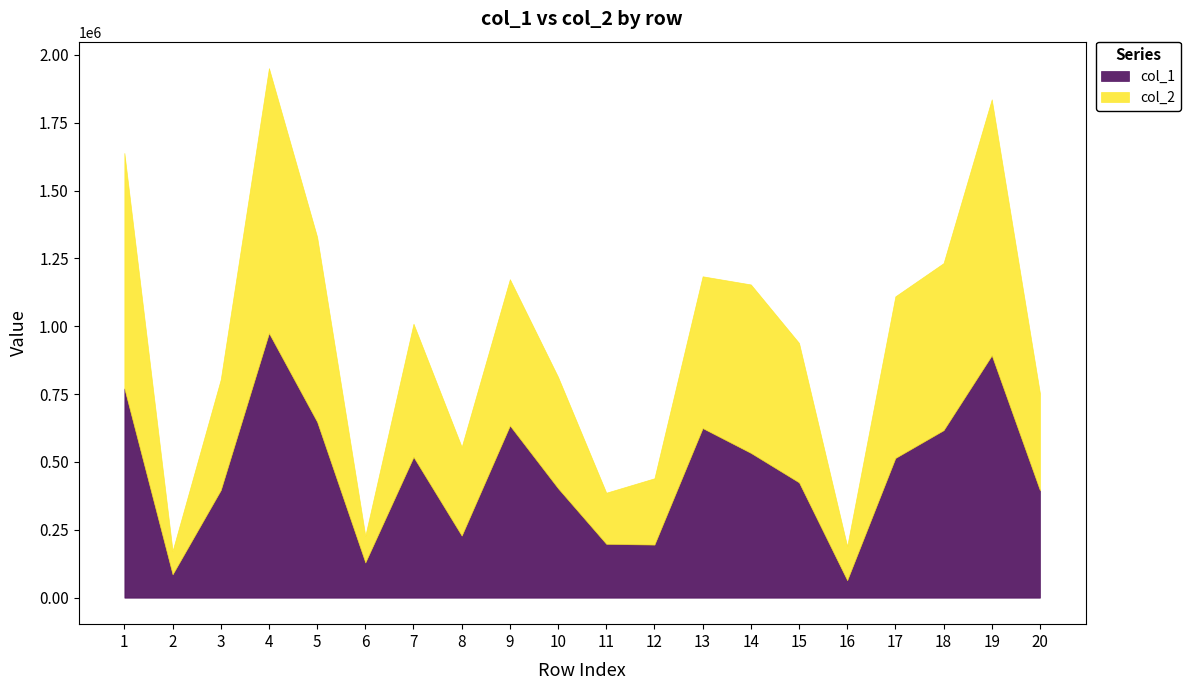

What is the sum of all col_1 values?

9252203